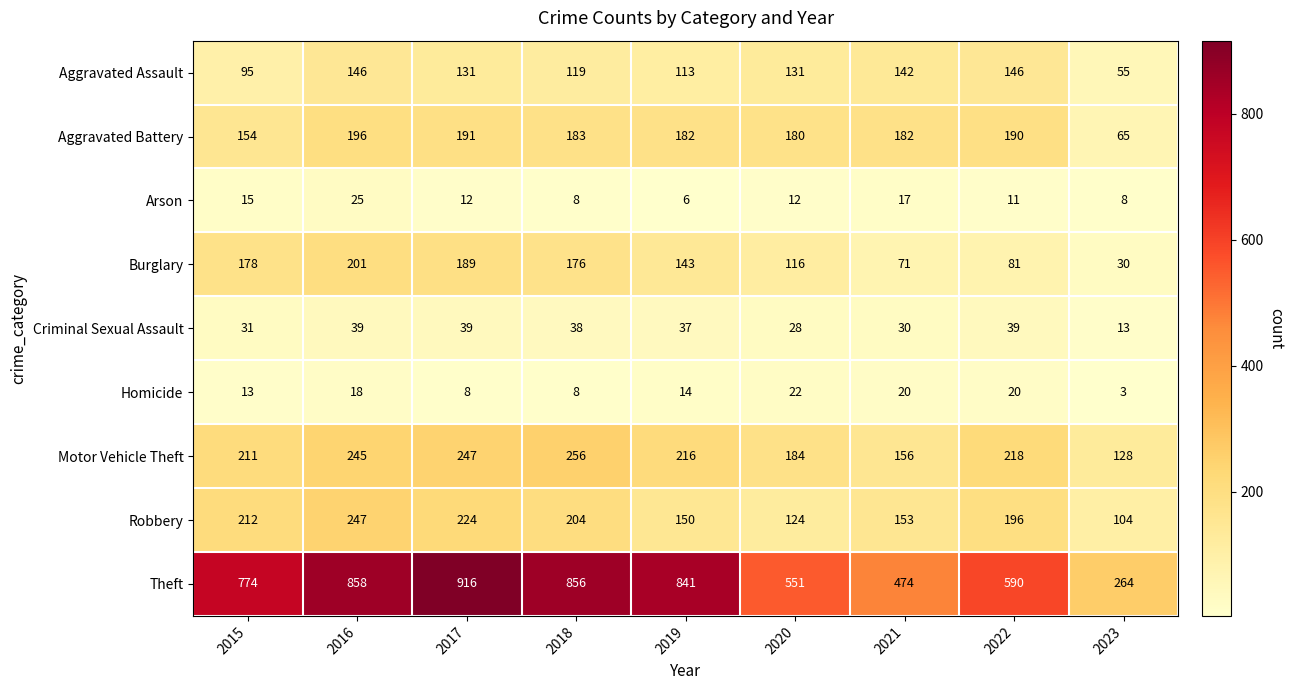

Which series has the largest range (max minus min)?

Theft